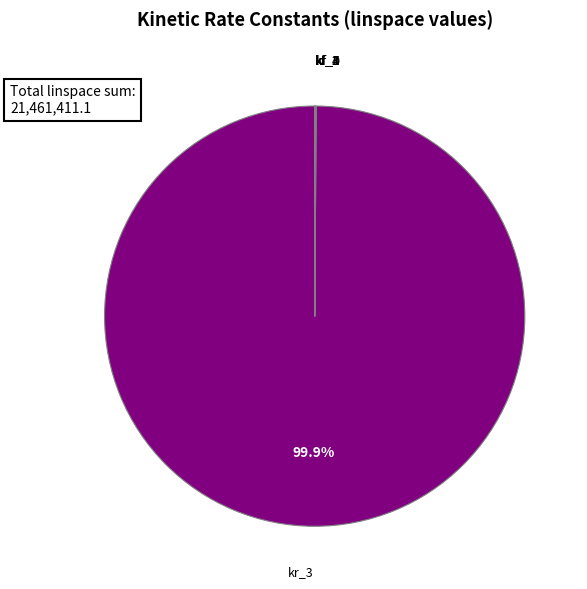

Is there any slice that represents more than half of the pie?

Yes